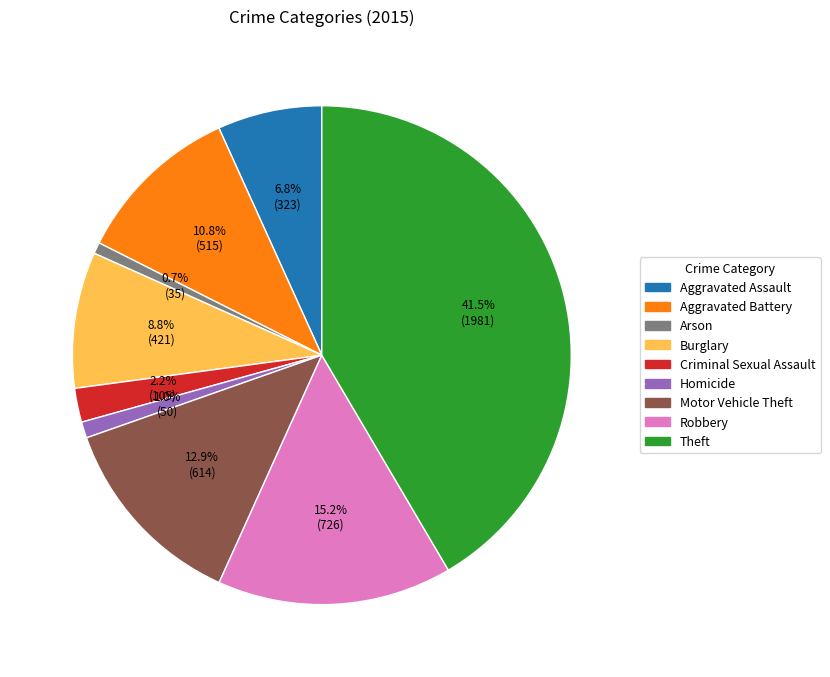

Which category has the biggest portion of the pie?

Theft